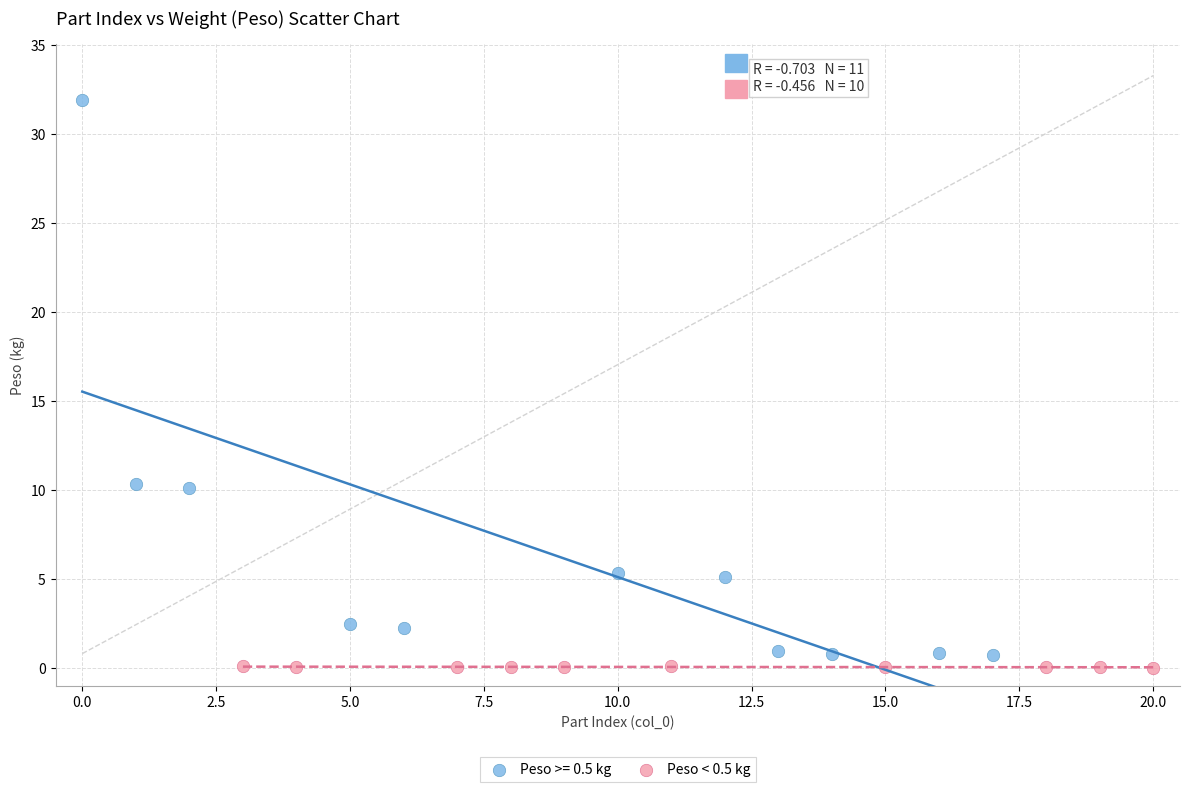

Which series reaches the maximum Y coordinate?

Peso >= 0.5 kg